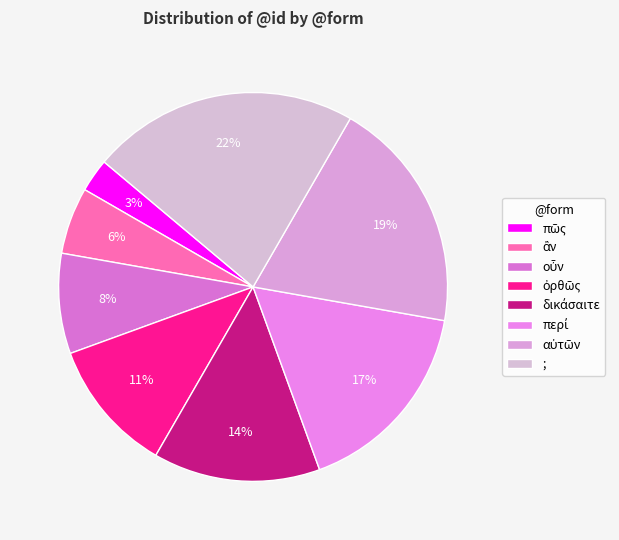

Approximately how many times larger is the value at οὖν compared to περί?

0.5